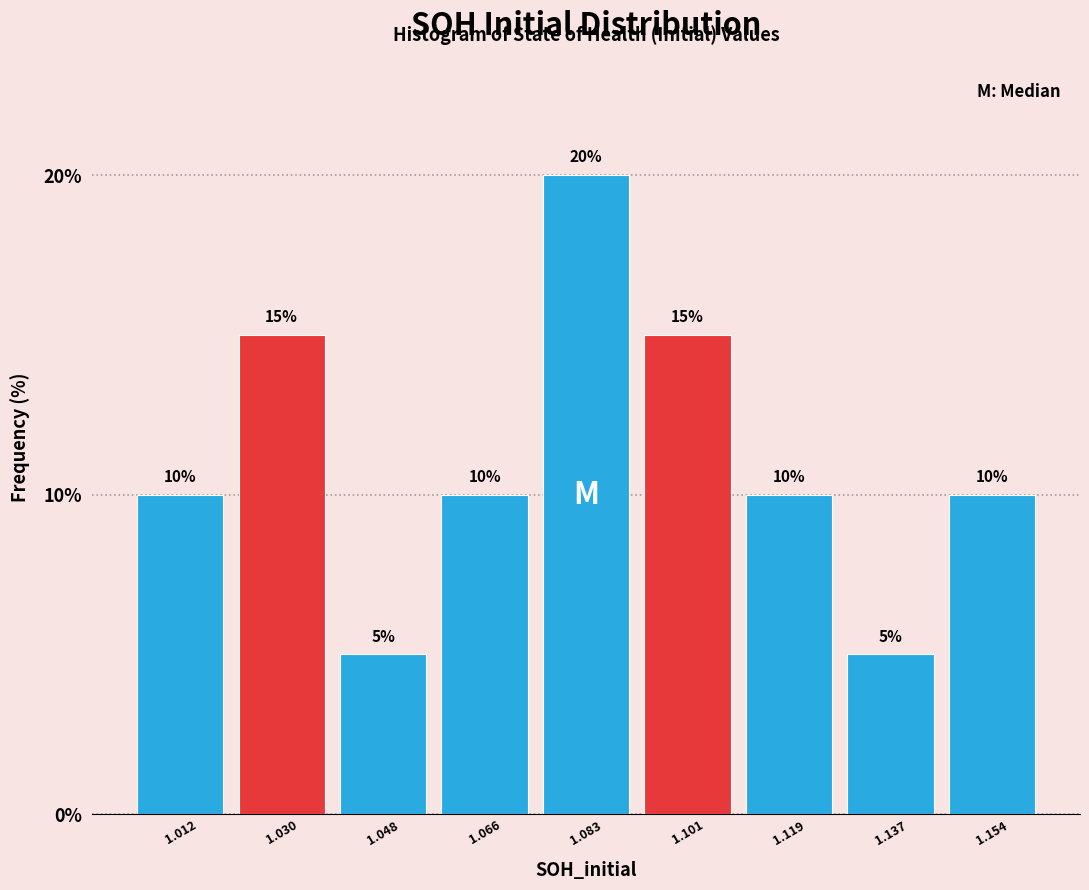

Over which range of the x-axis is the bar tallest?

1.074 to 1.092